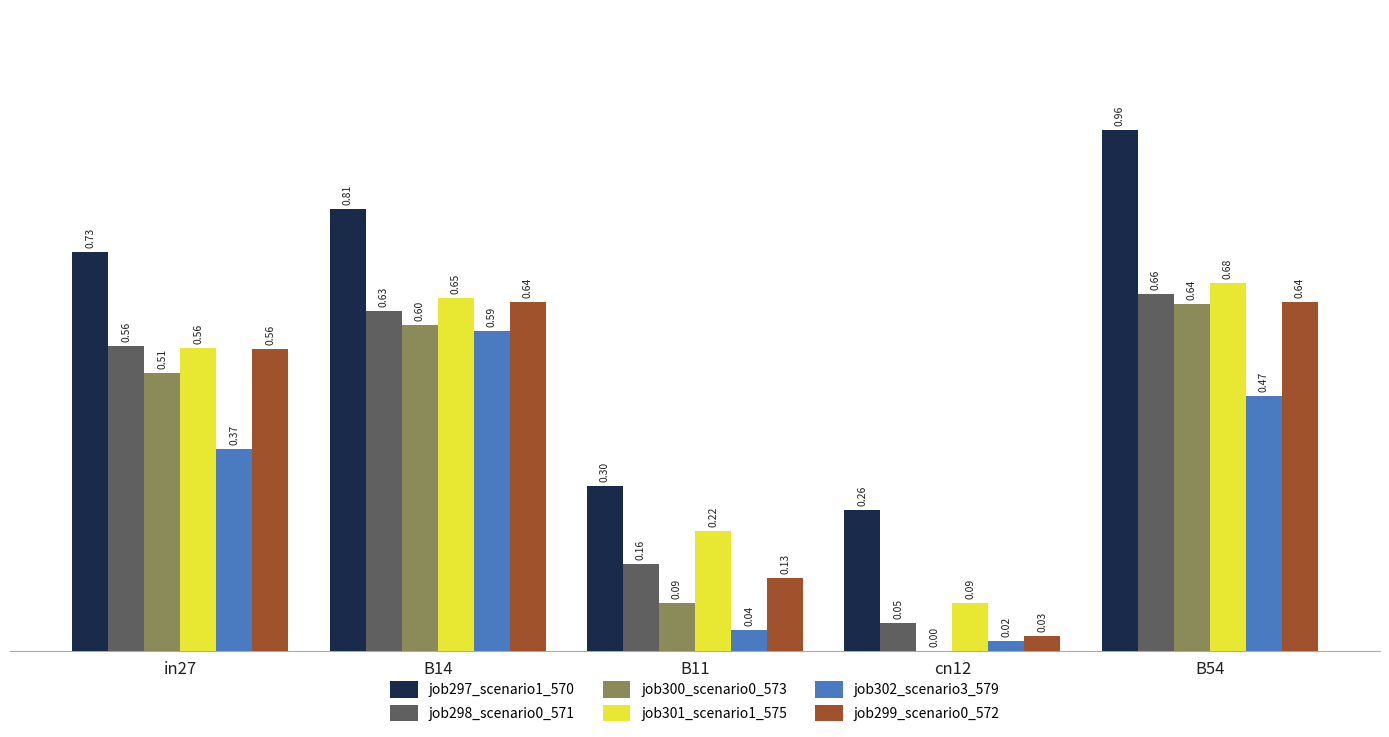

What is the sum of all job299_scenario0_572 values?

2.0